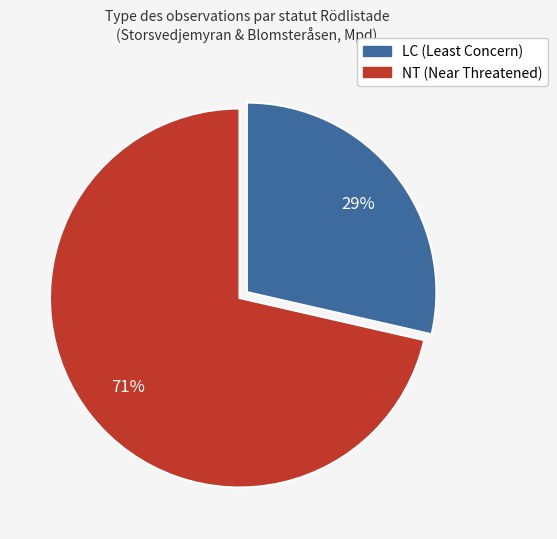

Does any single category account for the majority?

Yes